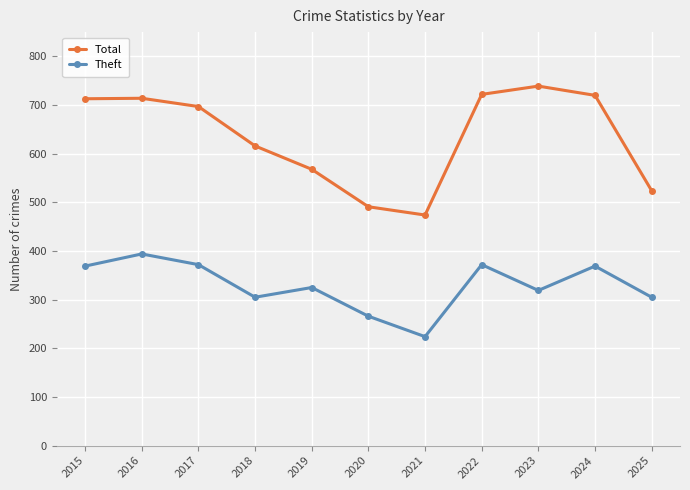

What is the difference between the Total values at 2017 and 2025?

173